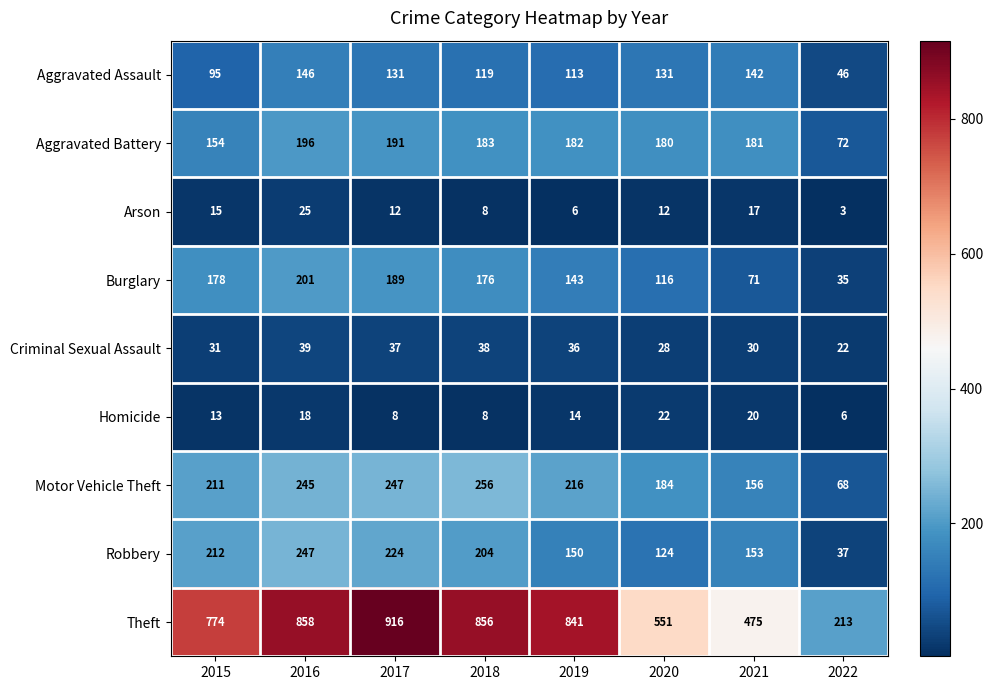

What is the total value across all series at 2019?

1701